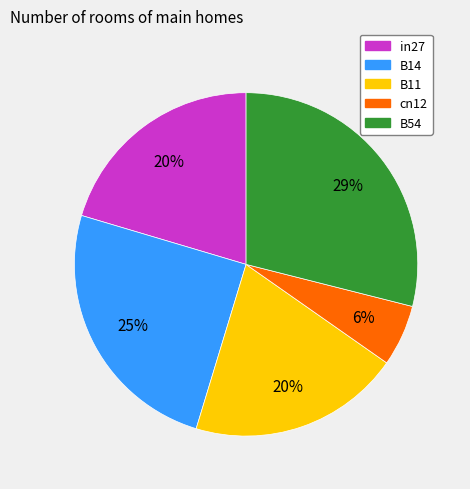

Is there a majority slice in this chart?

No